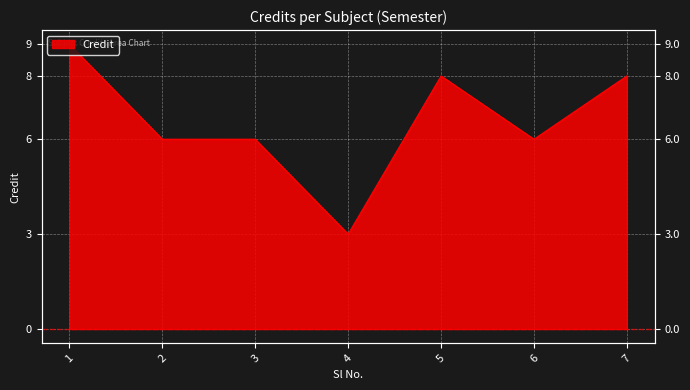

Where is the first local minimum?

4